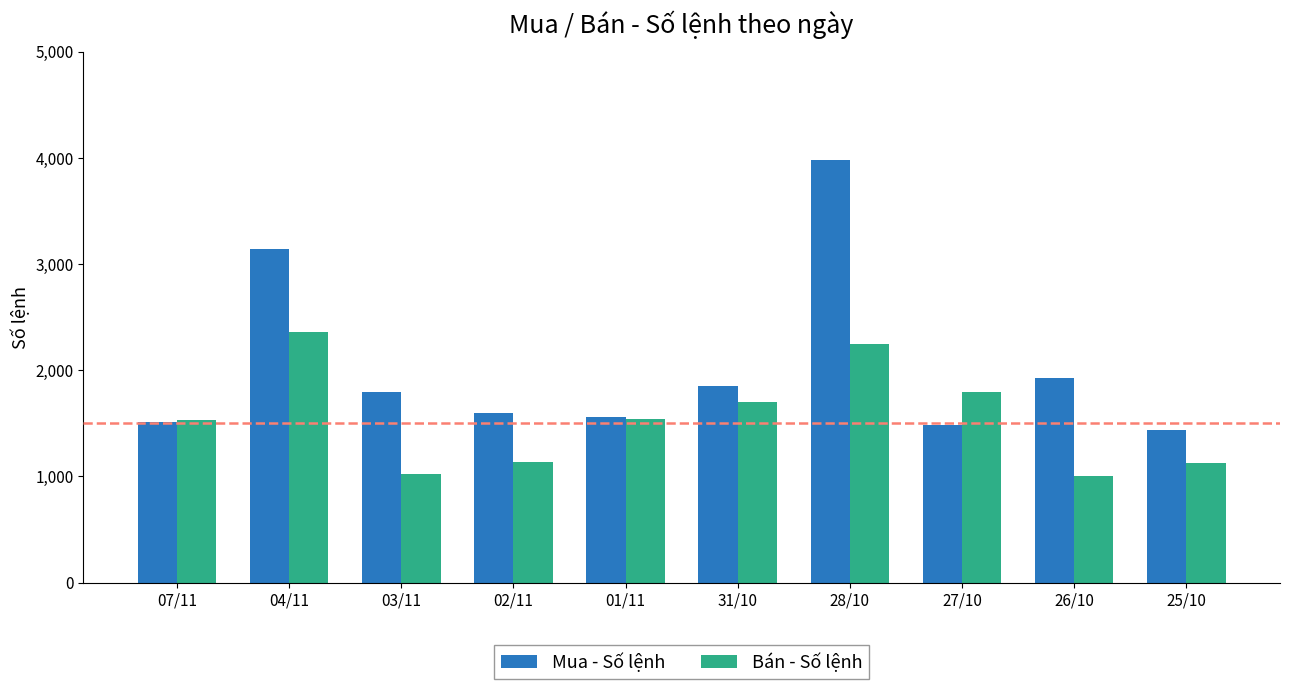

How many data points in Mua - Số lệnh are less than 1796?

5